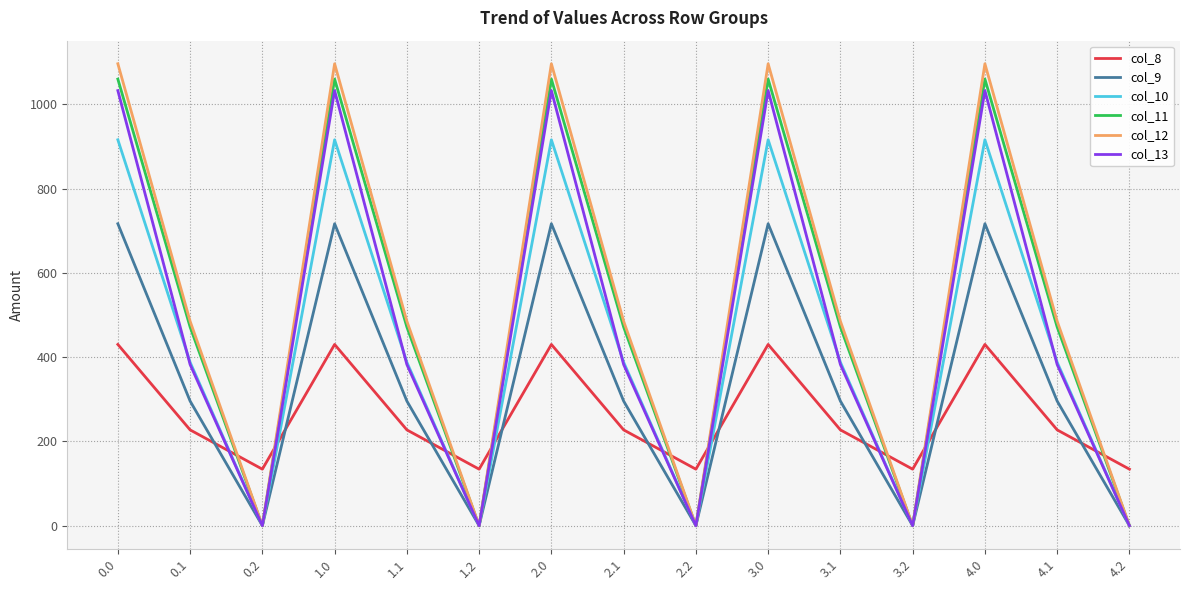

What is the total value across all series at 3.2?

134.2